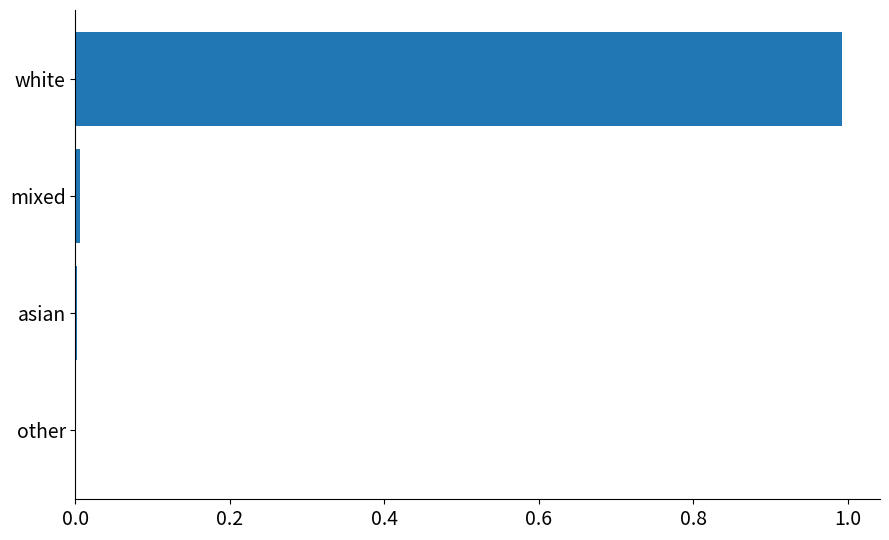

Between asian and white, which is larger?

white